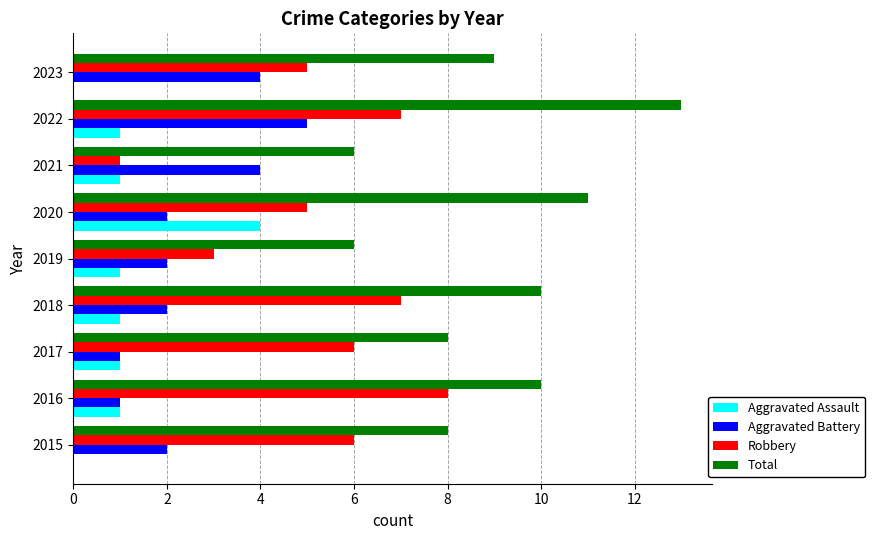

Is it true that Aggravated Battery equals 4 at 2021?

True